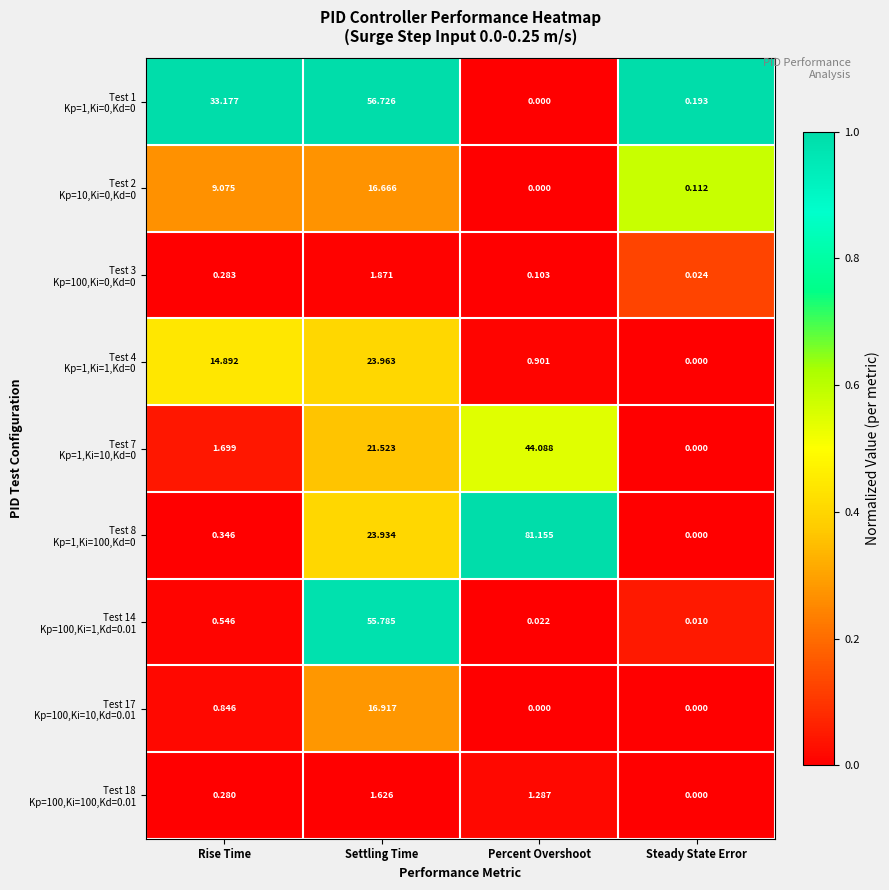

At which category is the sum across all series the highest?

Settling Time